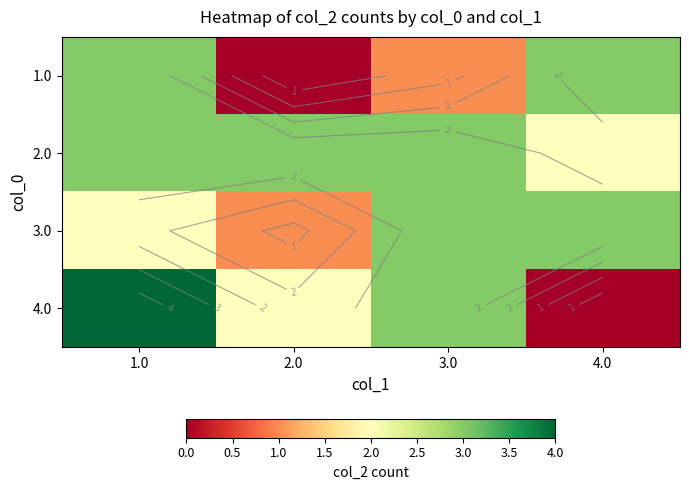

Which series changed the most between 1.0 and 4.0?

4.0